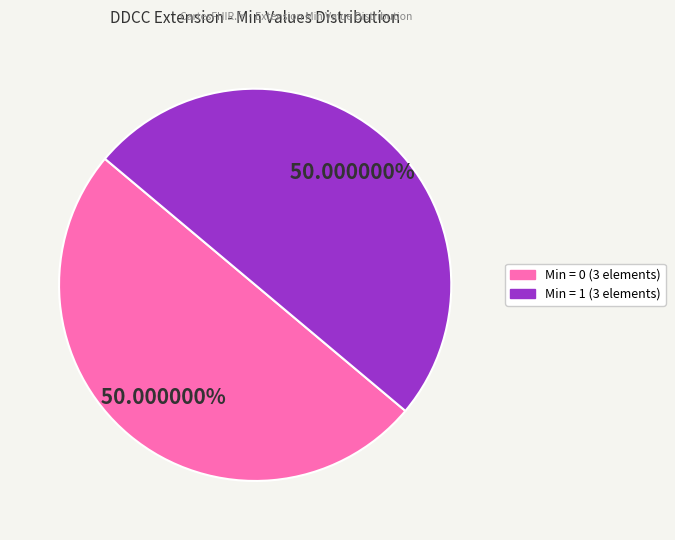

Does any single category account for the majority?

Yes